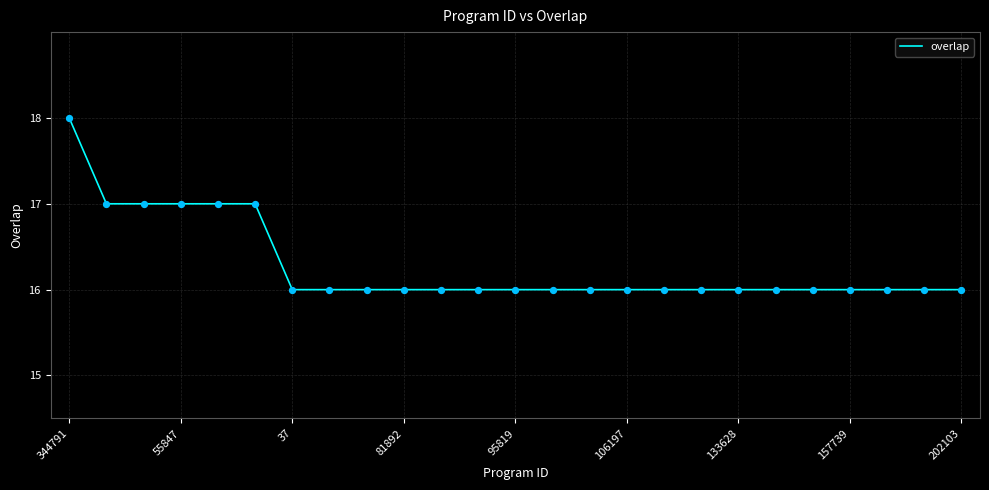

What is the greatest value displayed?

18